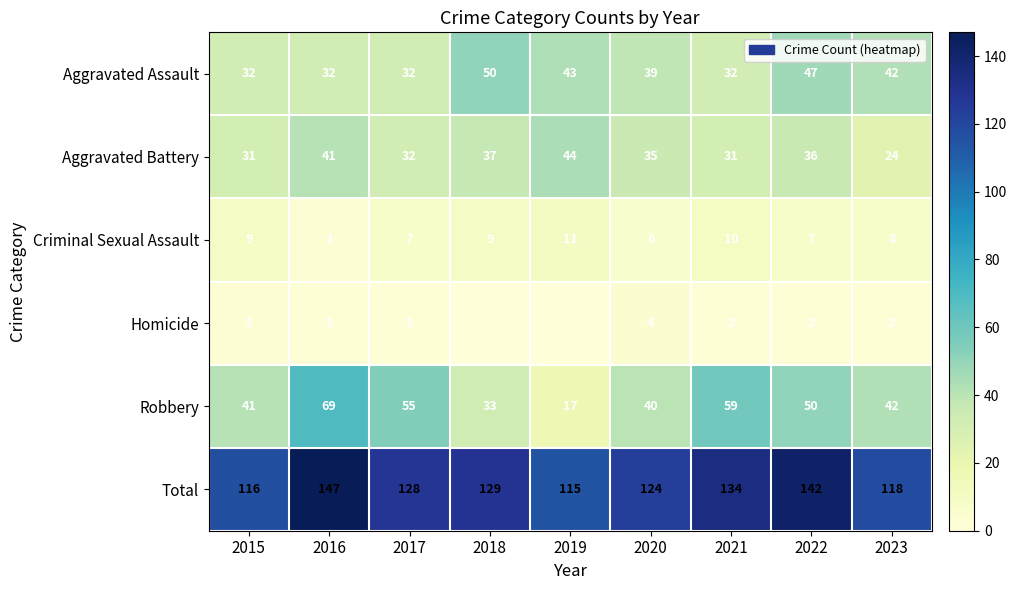

At 2015, list the series in order from largest to smallest.

Total, Robbery, Aggravated Assault, Aggravated Battery, Criminal Sexual Assault, Homicide